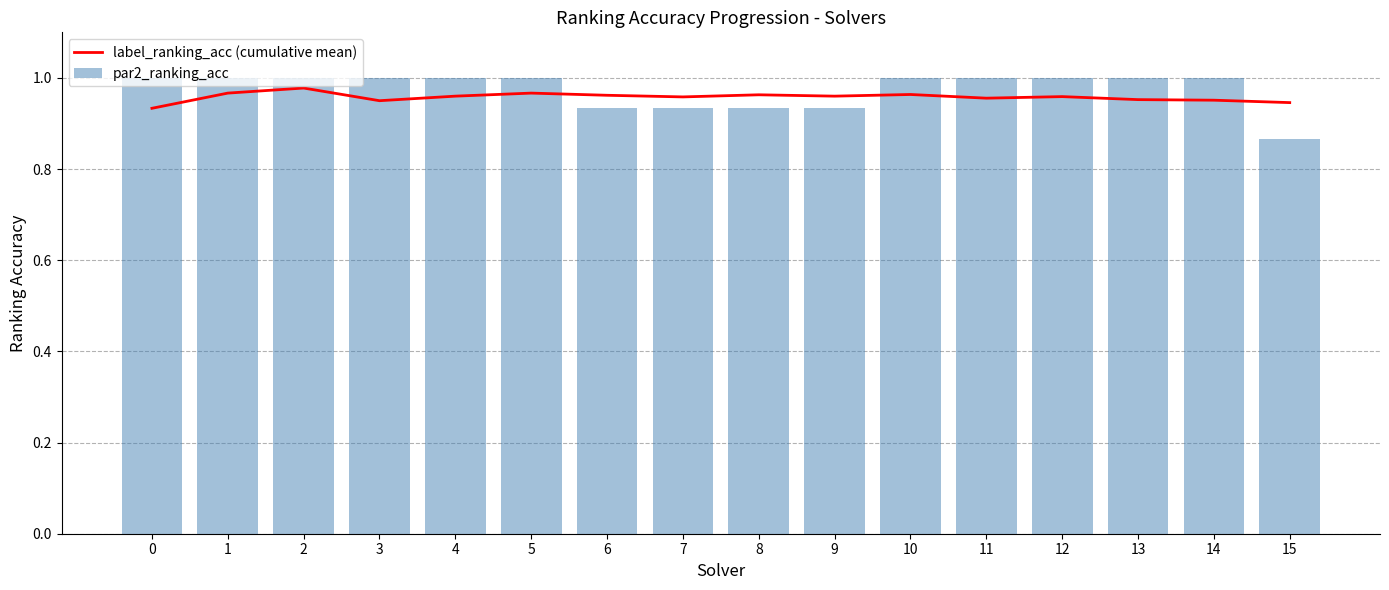

Rank the series by their maximum value, from highest to lowest.

par2_ranking_acc, label_ranking_acc (cumulative mean)